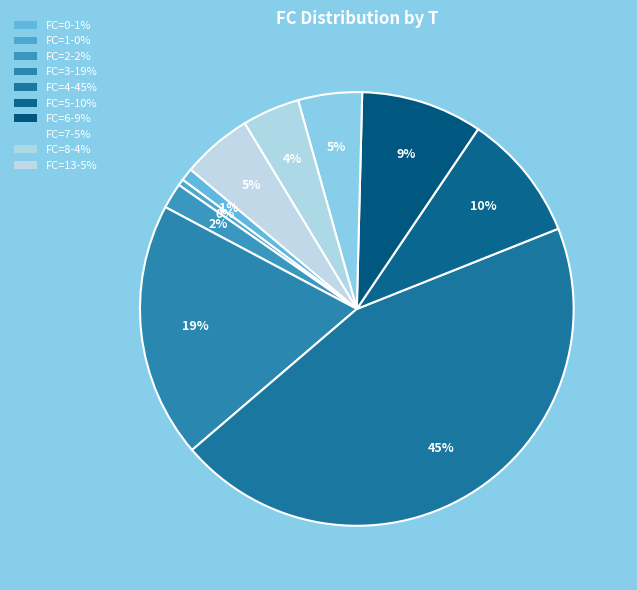

How many segments does this pie chart have?

10